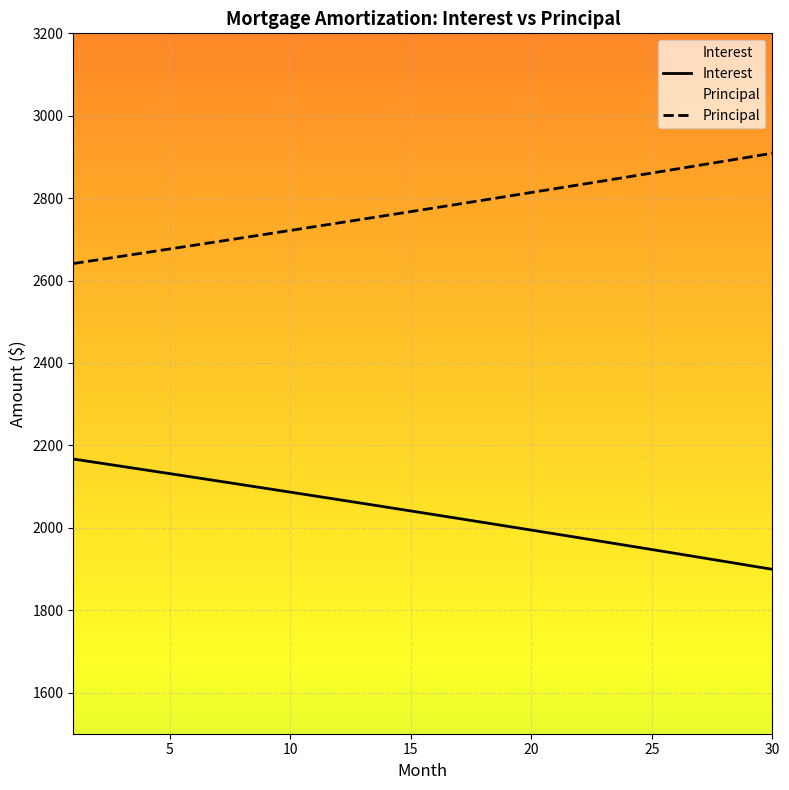

What is the average value of the Interest series?

2034.9